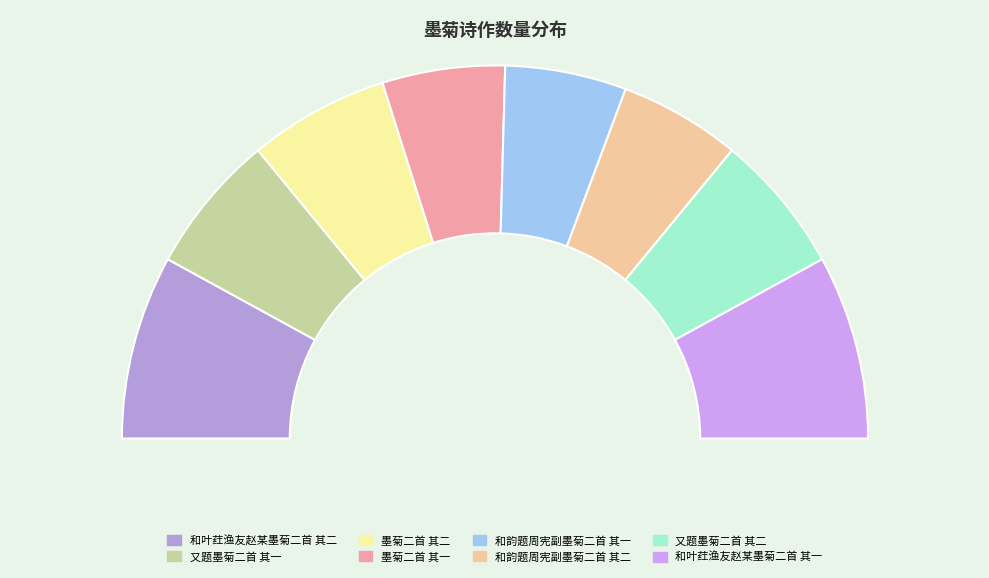

Count the number of slices in the pie.

8